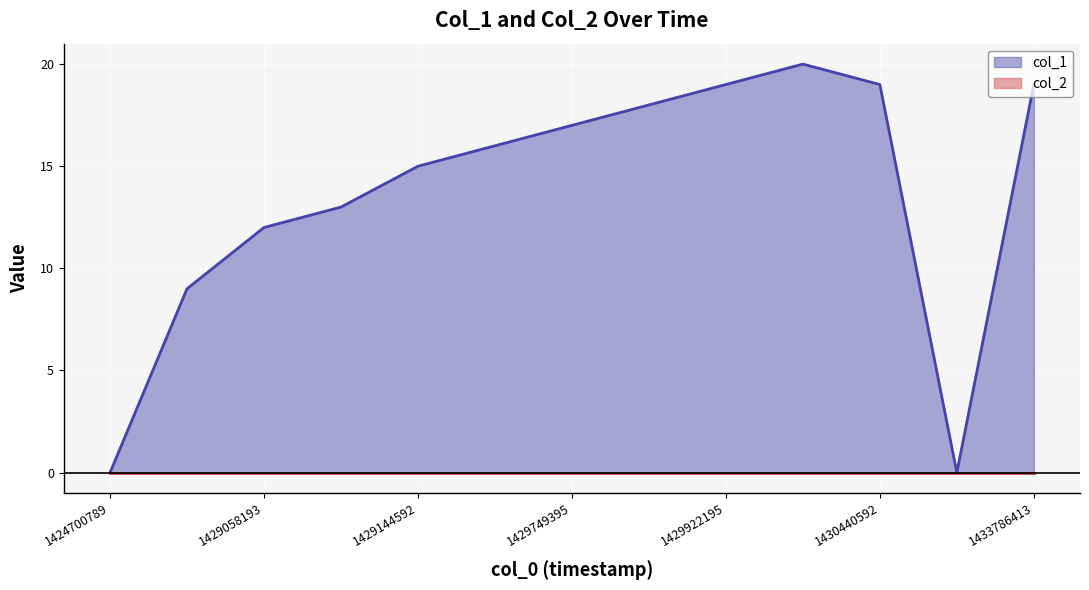

List the labels in order of value, smallest first.

1424700789, 1433724102, 1428971792, 1429058193, 1429064182, 1429144592, 1429317391, 1429749395, 1429835791, 1429922195, 1430440592, 1433786413, 1430267790